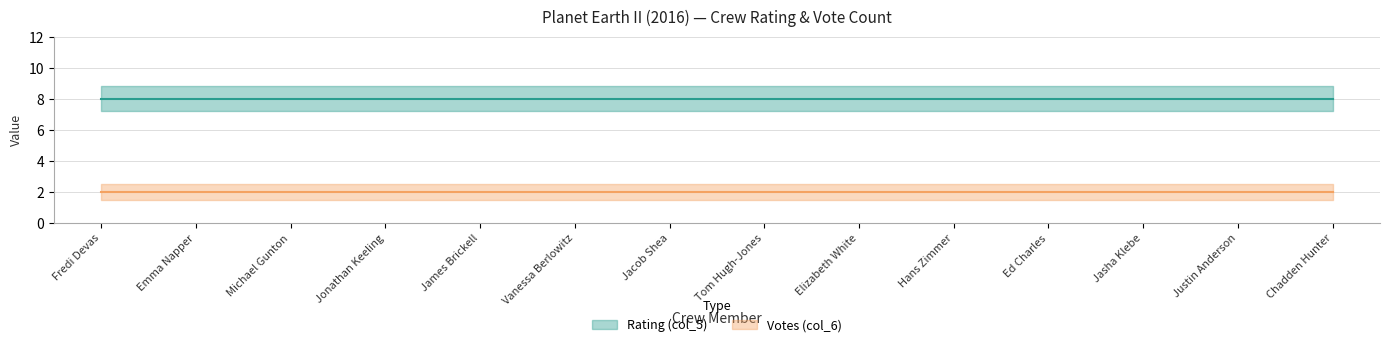

The Votes (col_6) series shows 2 at Jacob Shea. True or false?

True